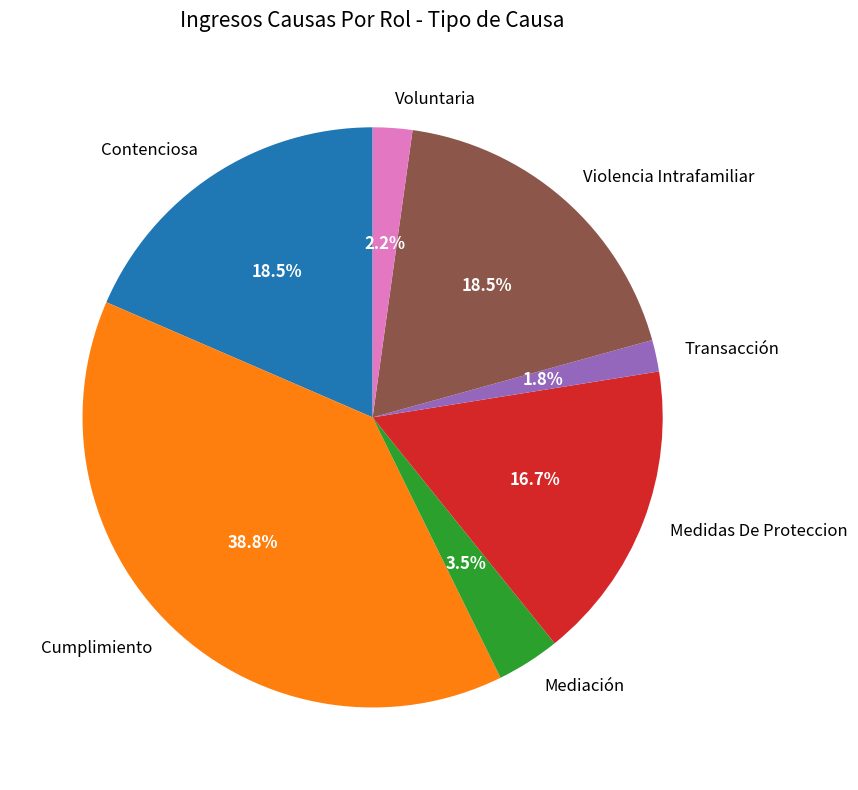

True or false: Cumplimiento accounts for 26% of the total.

False